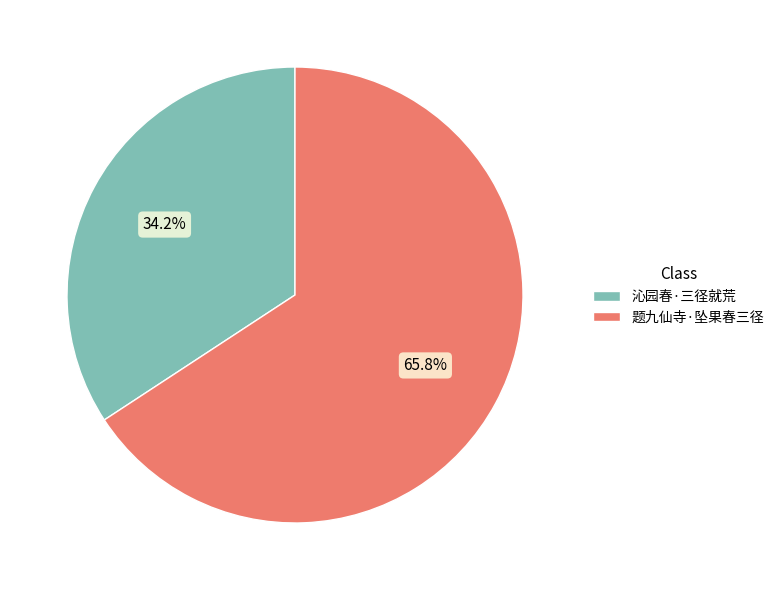

How much of the chart is everything except 题九仙寺·坠果春三径?

34.2%